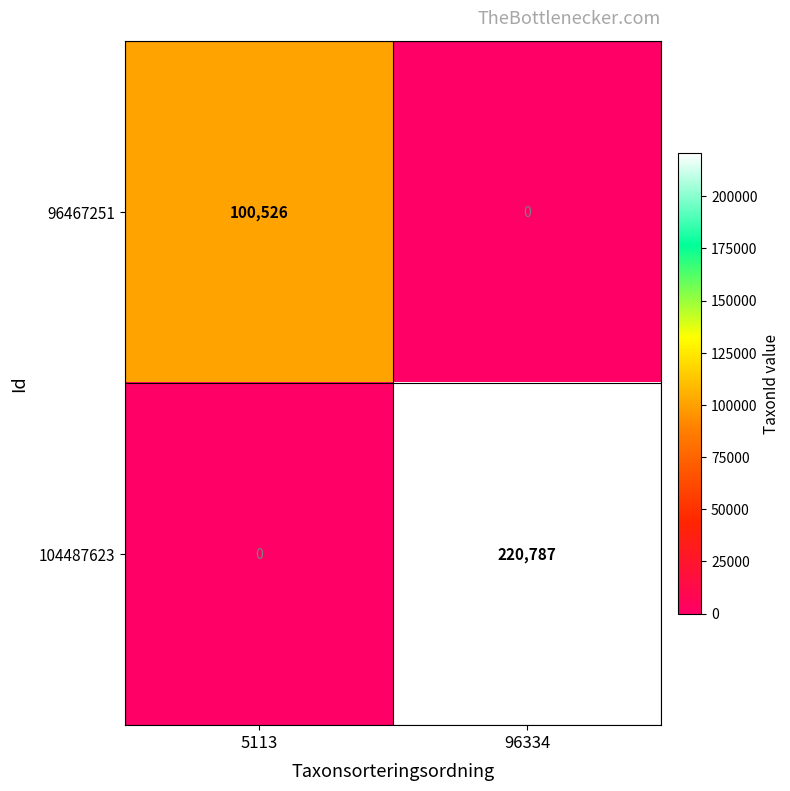

At which category does the chart reach its peak across all series?

96334